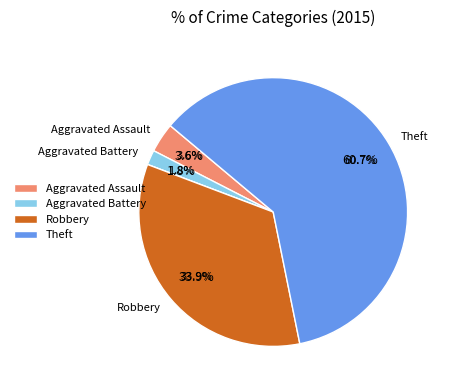

What percentage is NOT represented by Robbery?

66.1%